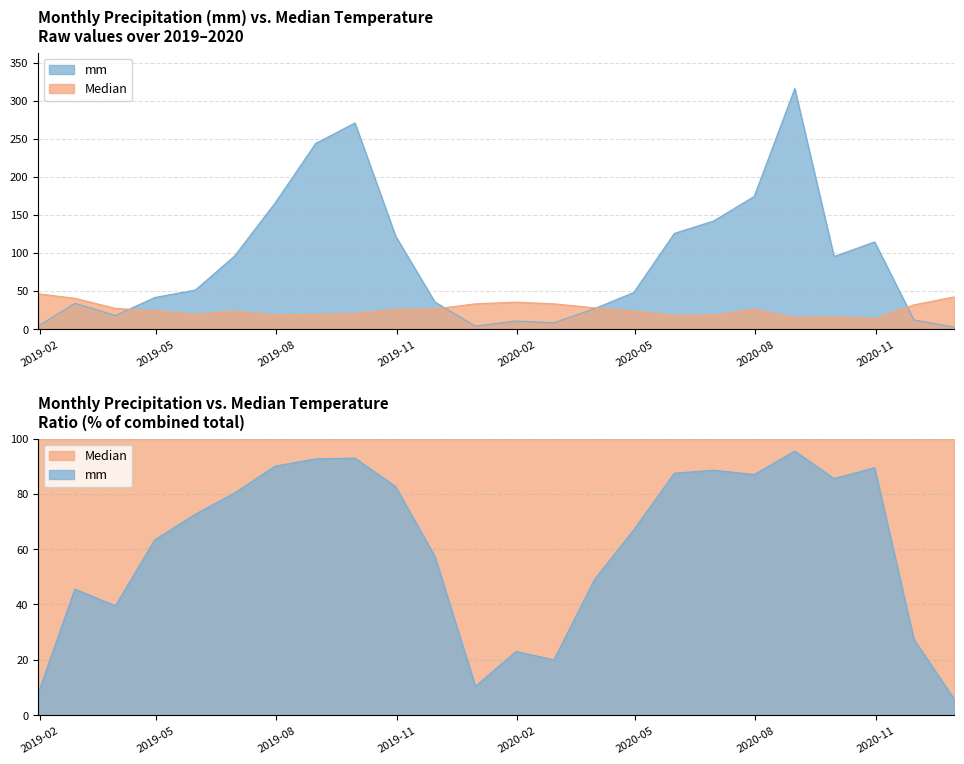

Which category has the lowest value in the mm series?

31-12-2020